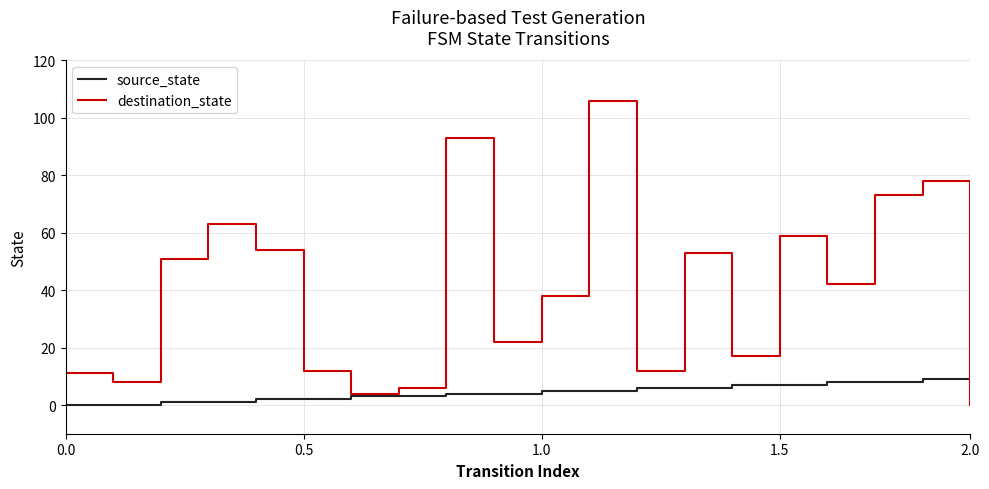

Rank the series by their maximum value, from highest to lowest.

destination_state, source_state